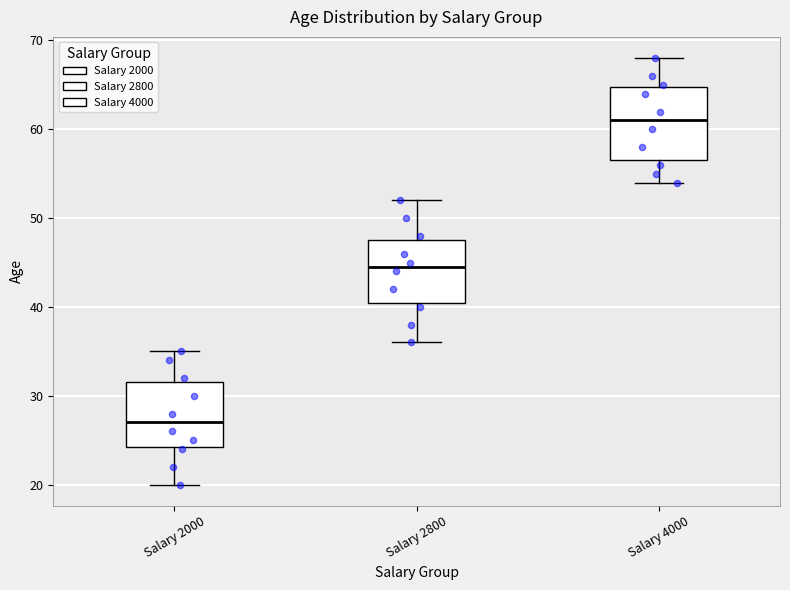

Where does the upper whisker of the box for Salary 4000 end on the y-axis? The values are not printed on the chart, so give them approximately, as read against the axis.

68